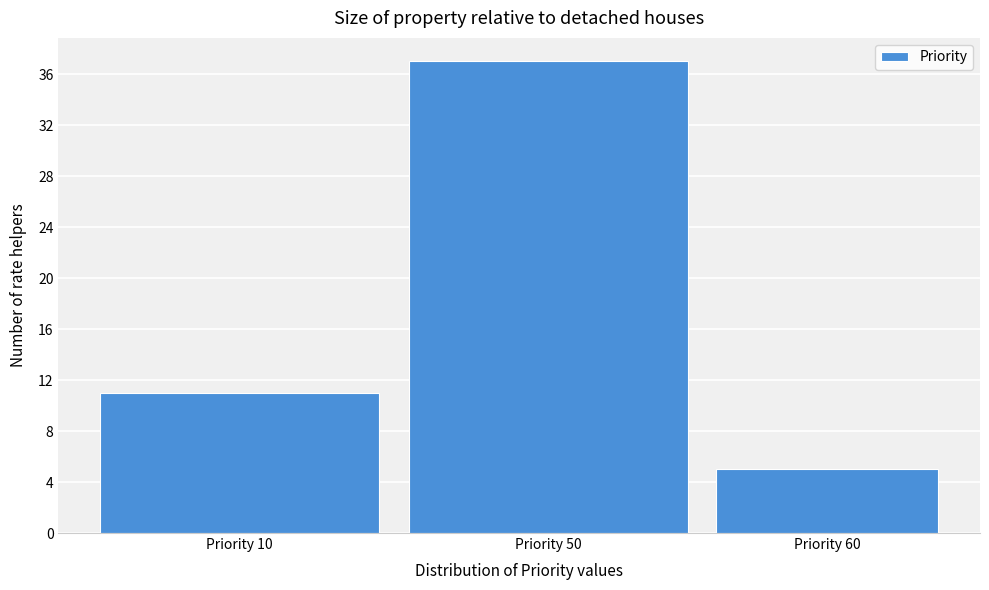

Reading left to right, list all the values displayed in this chart.

Priority 10=11	Priority 50=37	Priority 60=5